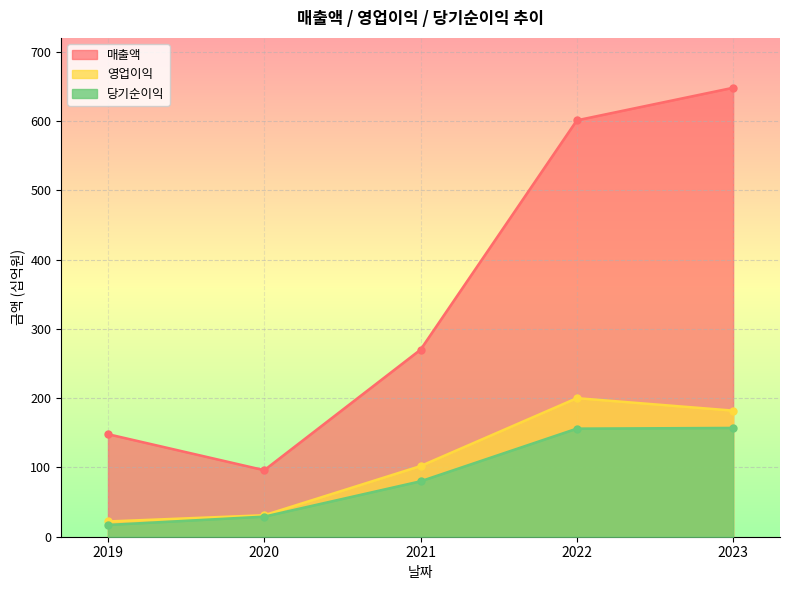

Which series has the widest spread of values?

매출액